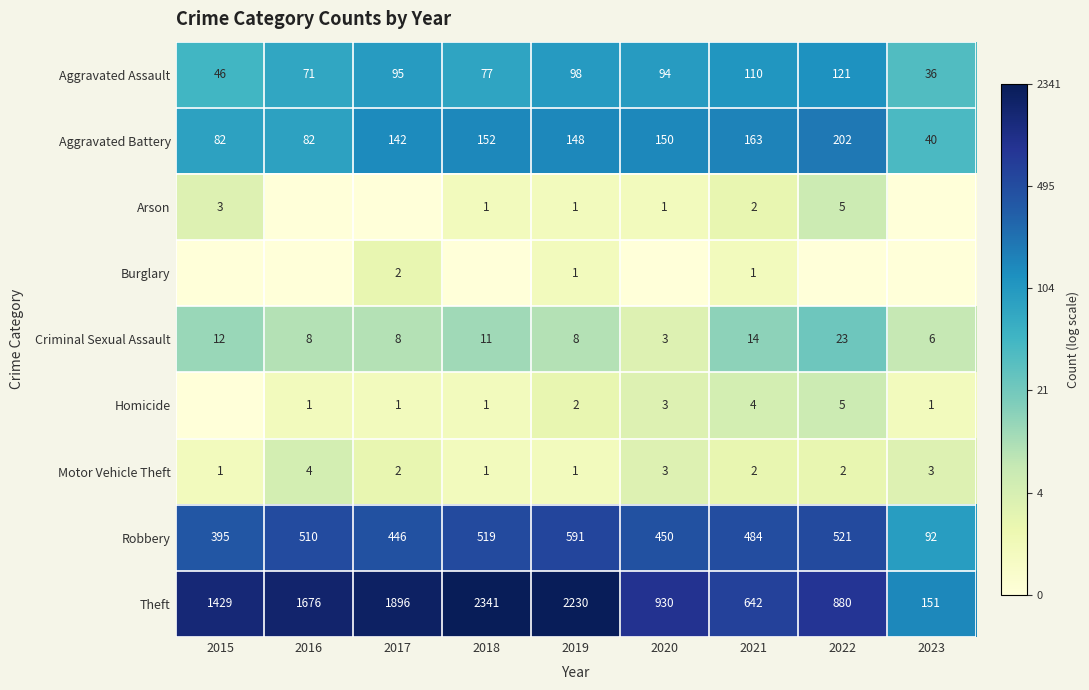

What is the difference between the maximum and second lowest values in the Aggravated Battery series?

120